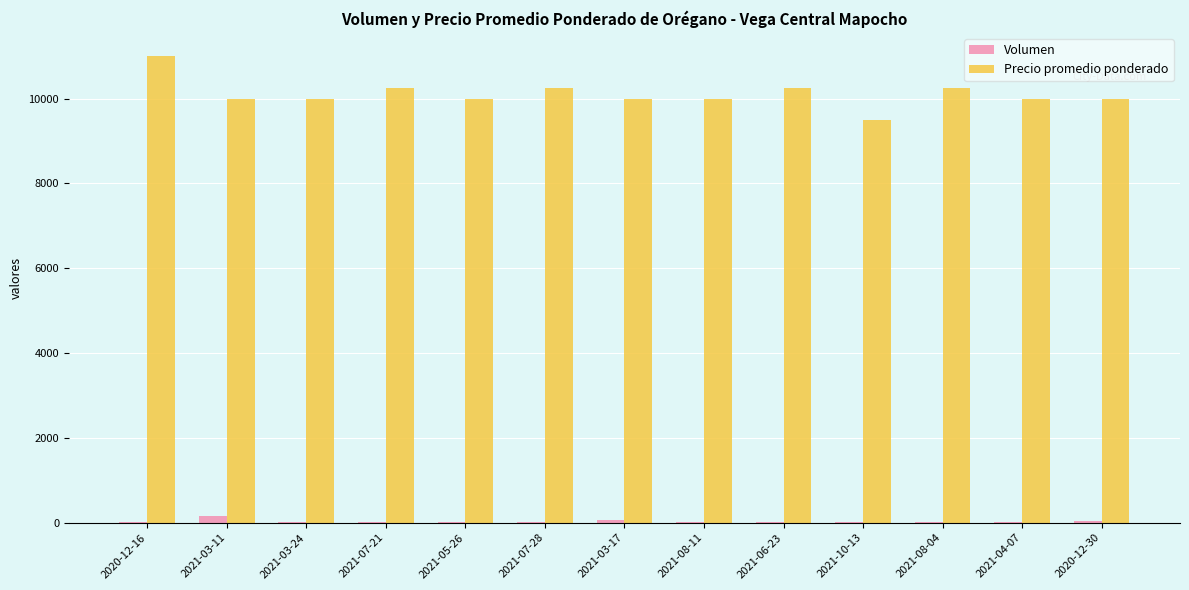

Which category has the highest value in the Precio promedio ponderado series?

2020-12-16